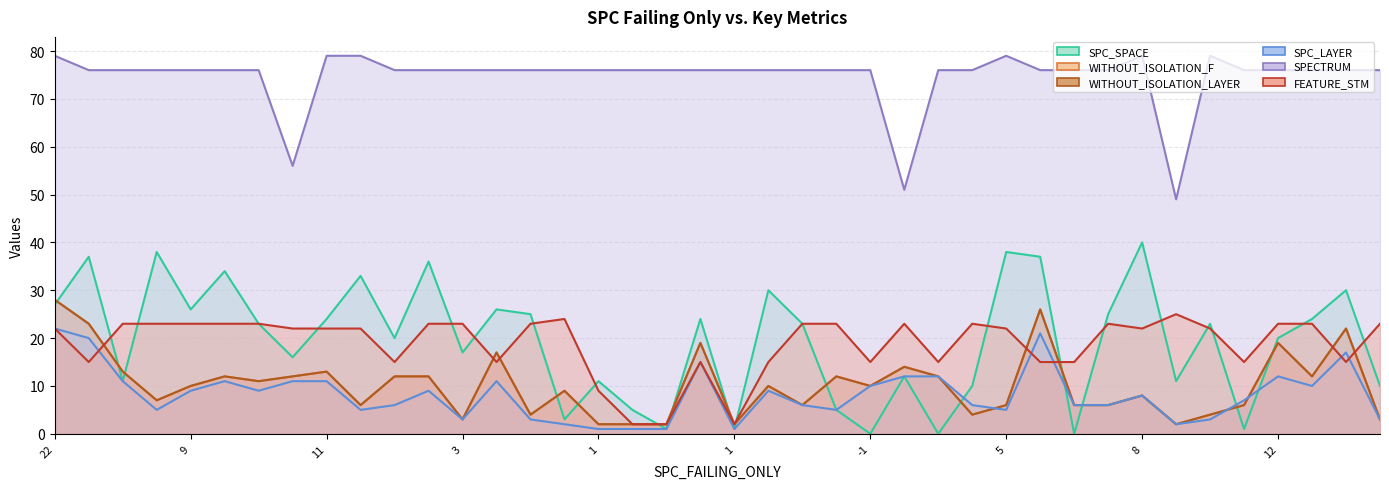

How many interior local peaks does the FEATURE_STM series have?

6